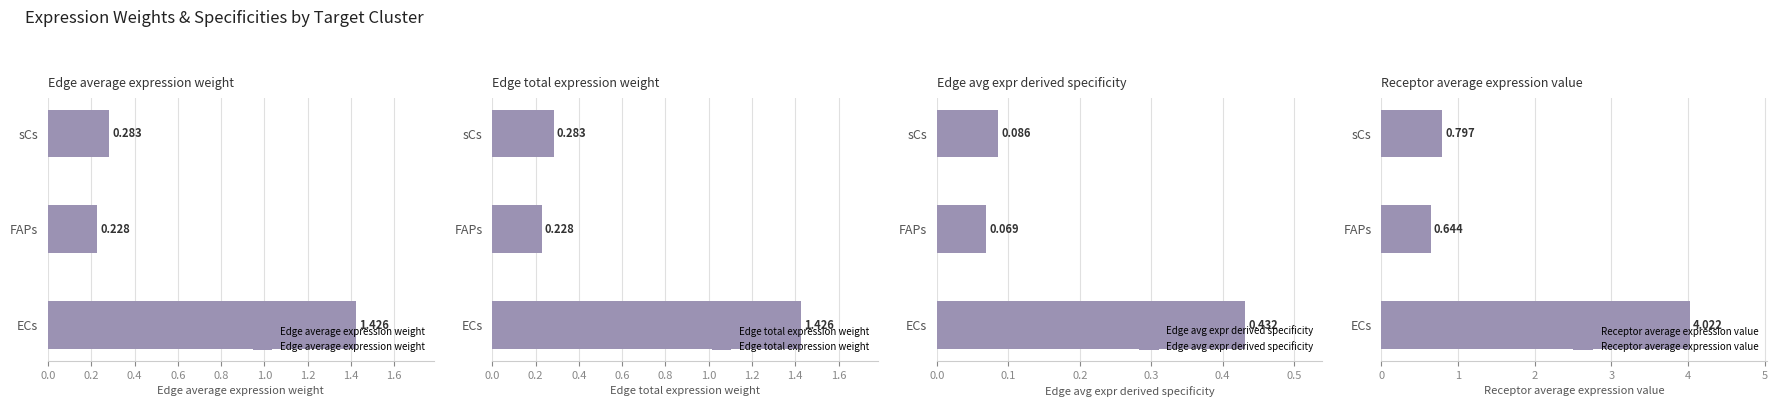

Reading left to right, list all the values displayed in this chart.

Edge average expression weight: 1.4	0.2	0.3
Edge total expression weight: 1.4	0.2	0.3
Edge avg expr derived specificity: 0.4	0.1	0.1
Receptor average expression value: 4.0	0.6	0.8